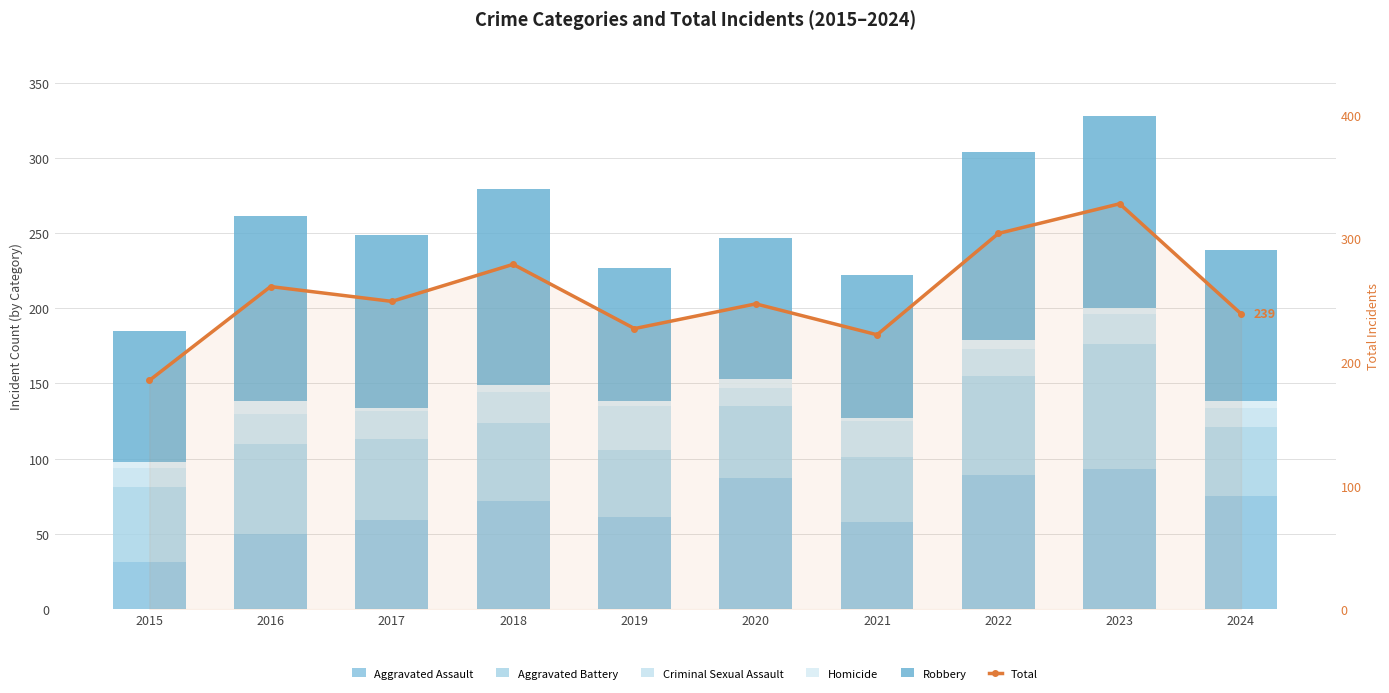

Which series has the largest range (max minus min)?

Total